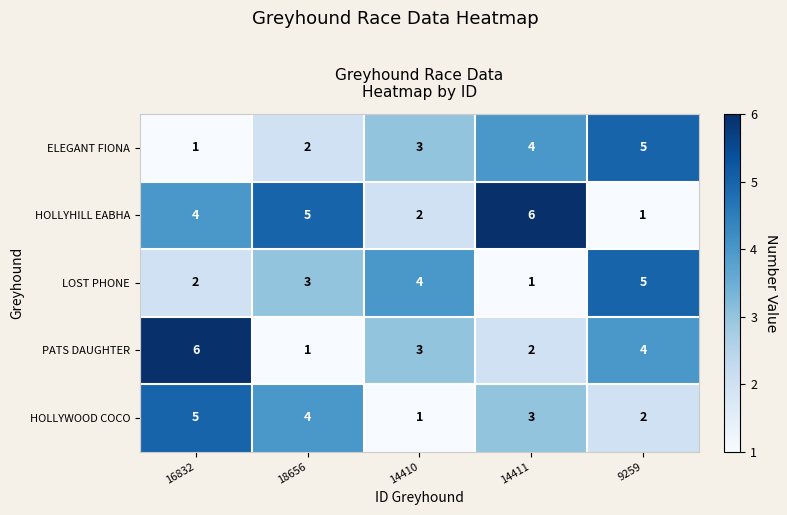

Reading right to left, list all the values displayed in this chart.

ELEGANT FIONA: 9259=5	14411=4	14410=3	18656=2	16832=1
HOLLYHILL EABHA: 9259=1	14411=6	14410=2	18656=5	16832=4
LOST PHONE: 9259=5	14411=1	14410=4	18656=3	16832=2
PATS DAUGHTER: 9259=4	14411=2	14410=3	18656=1	16832=6
HOLLYWOOD COCO: 9259=2	14411=3	14410=1	18656=4	16832=5